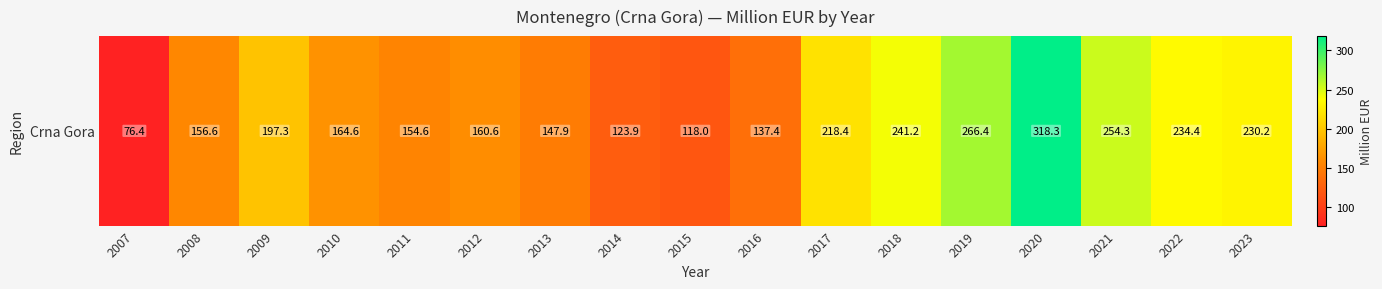

What is the change in value from 2017 to 2019?

+48.0